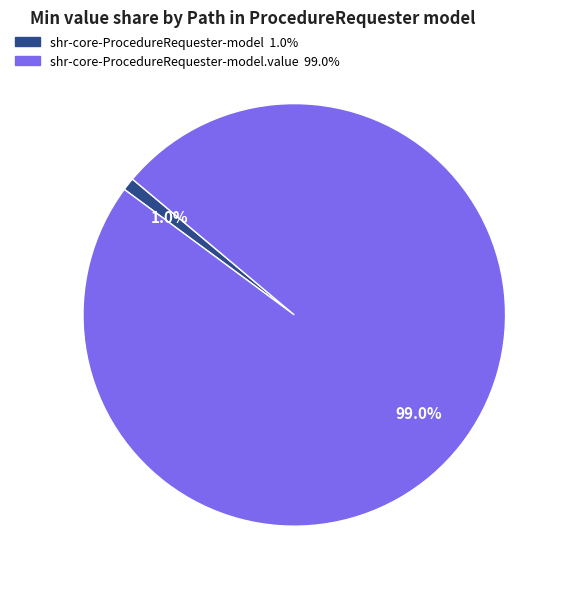

Does any single category account for the majority?

Yes